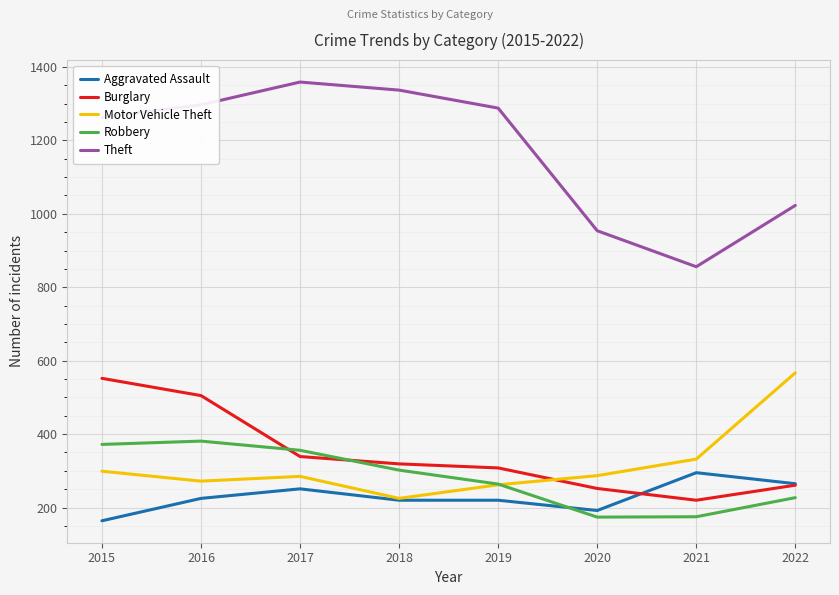

What is the greatest value displayed?

1359